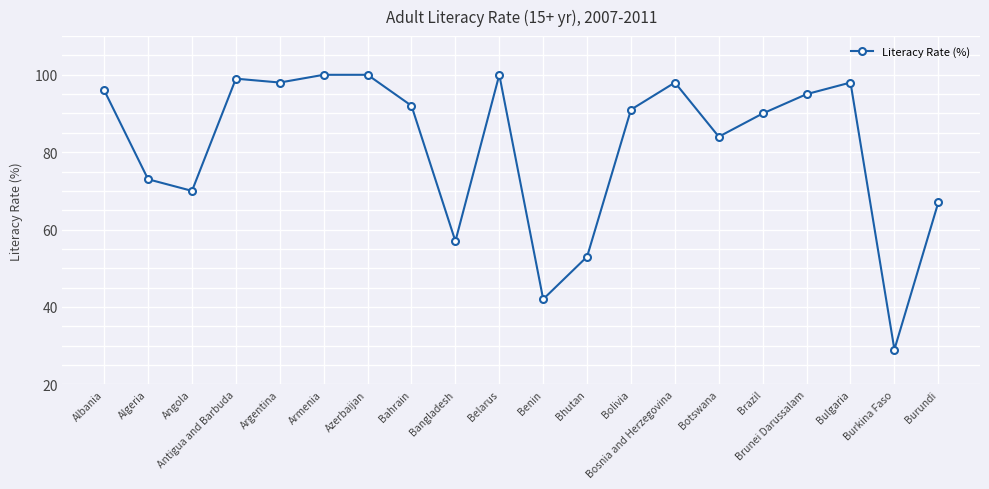

Reading left to right, extract all data points from this chart.

96	73	70	99	98	100	100	92	57	100	42	53	91	98	84	90	95	98	29	67